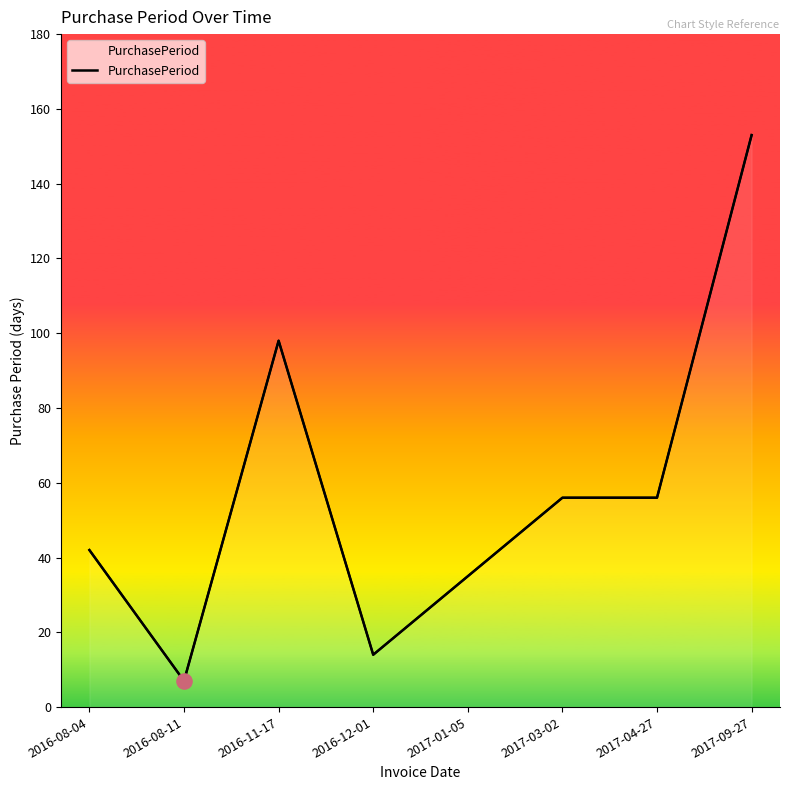

Between 2016-08-04 and 2017-03-02, which is larger?

2017-03-02